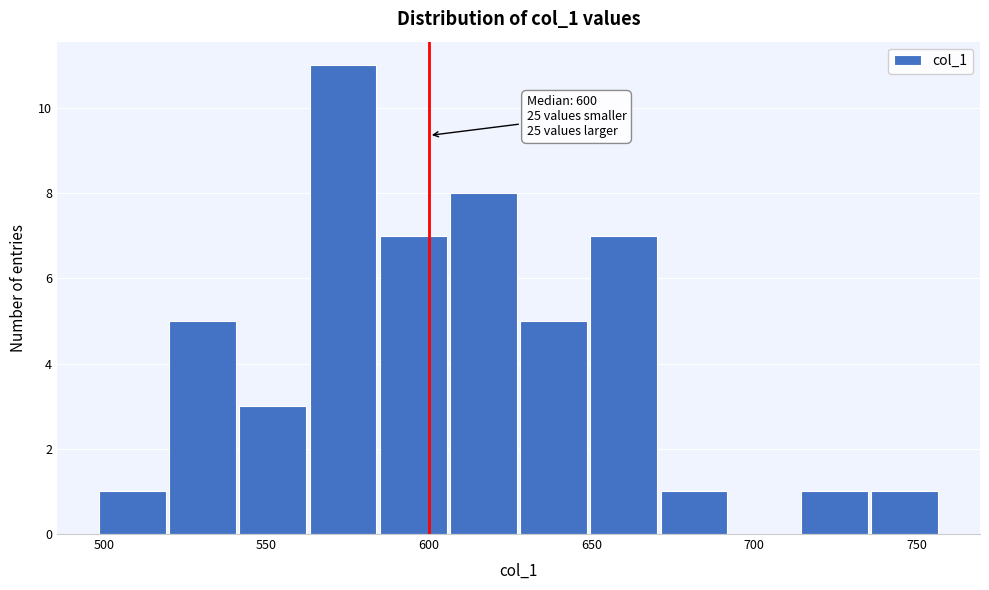

Which range on the x-axis has the tallest bar?

565 to 585